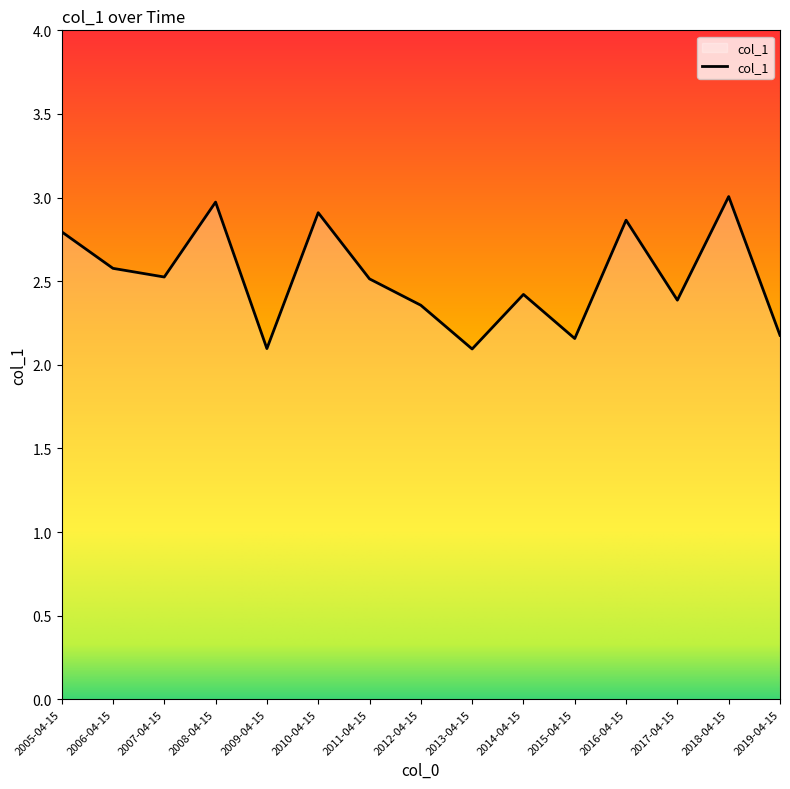

What is the ratio of the value at 2013-04-15 to the value at 2006-04-15?

0.8